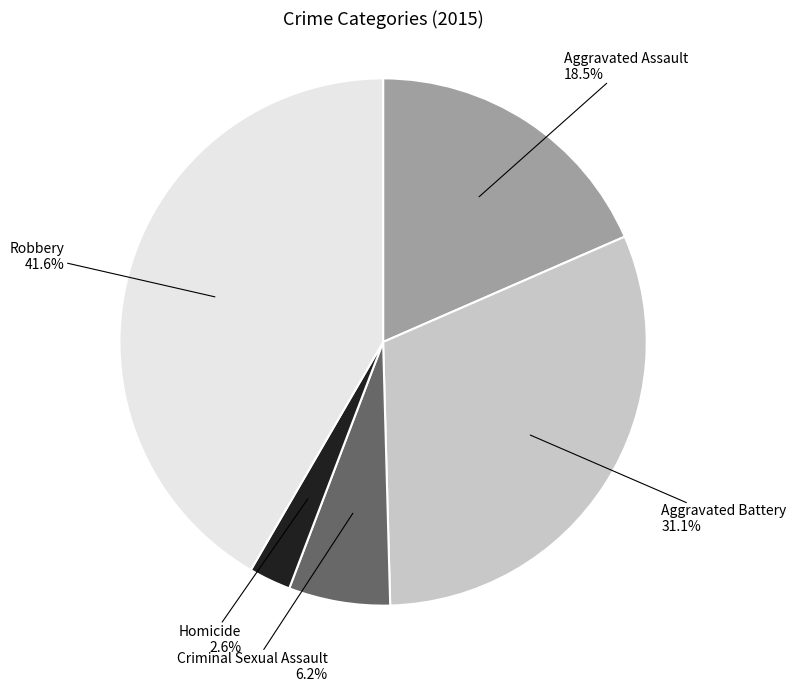

Between Homicide and Criminal Sexual Assault, which is larger?

Criminal Sexual Assault